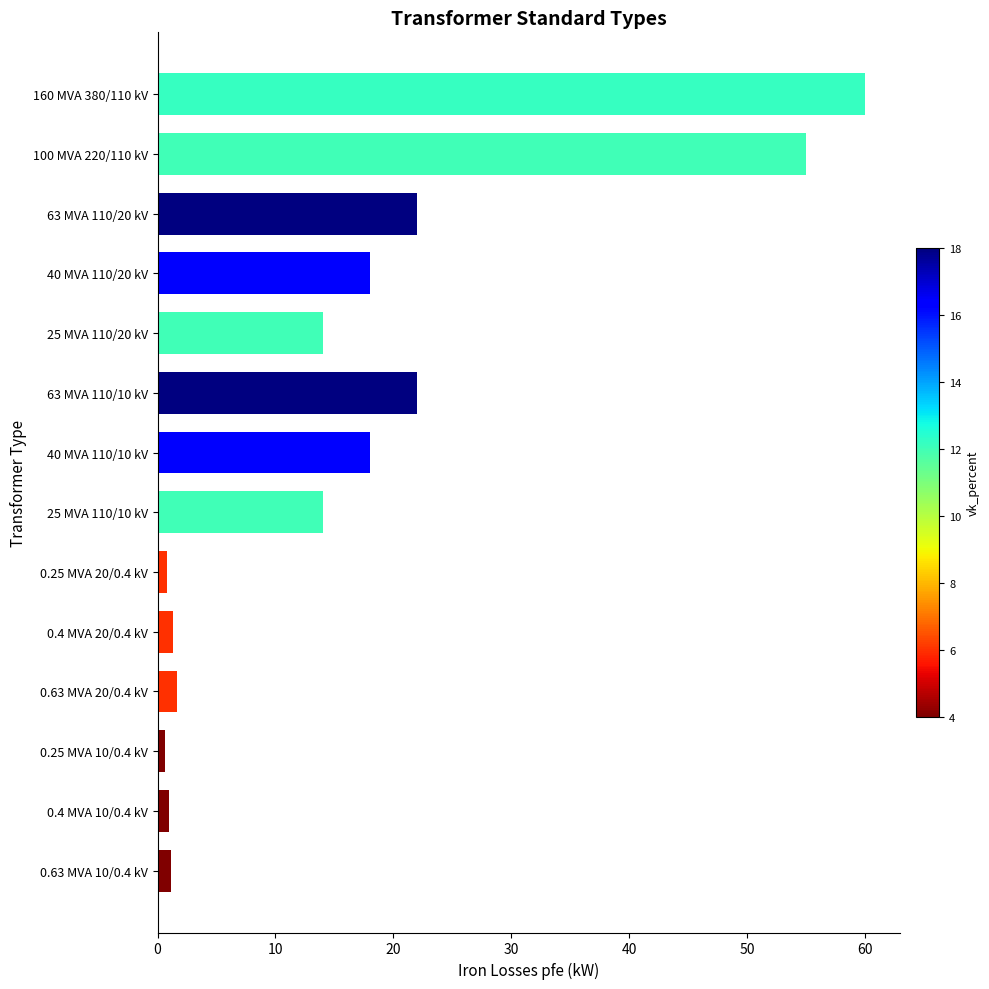

The value at 40 MVA 110/10 kV is 18.0. True or false?

True